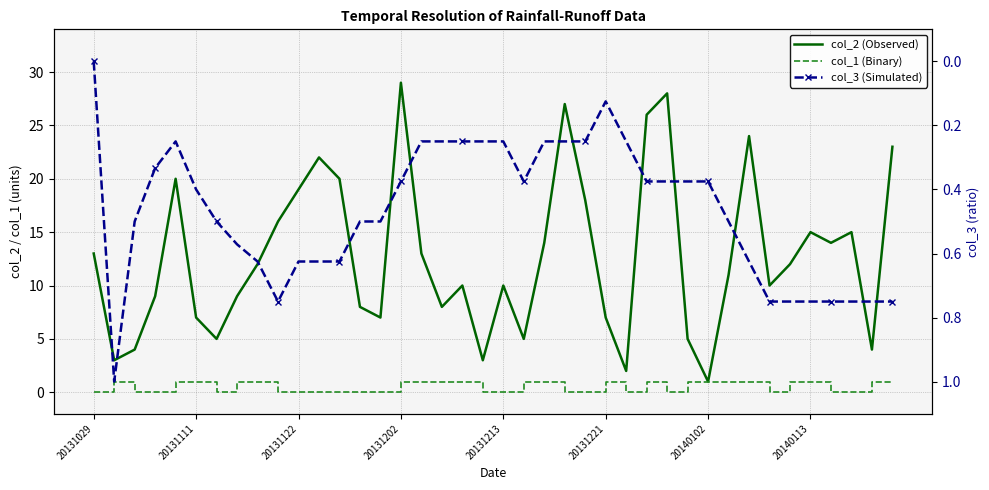

Where does the col_2 (Observed) series first go above 12?

20131029